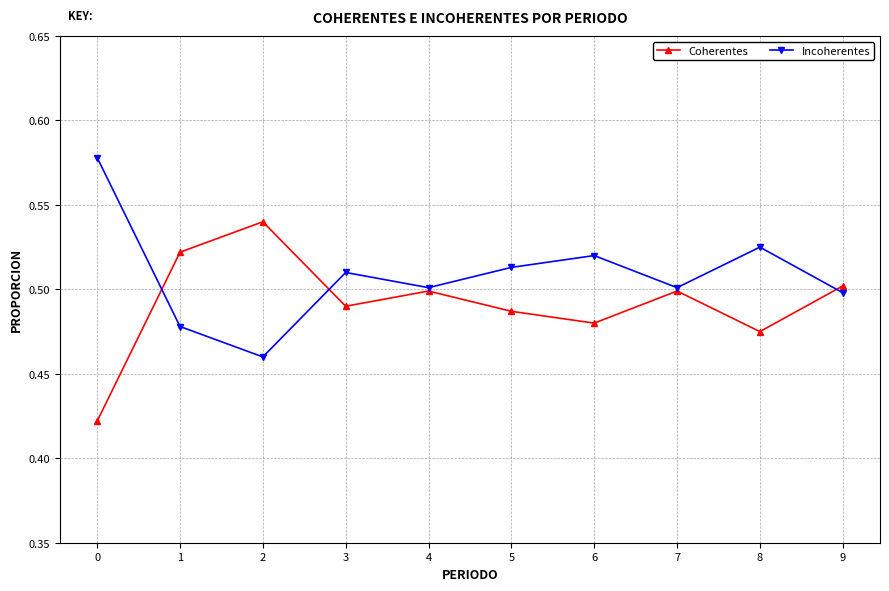

How many interior local peaks does the Coherentes series have?

3